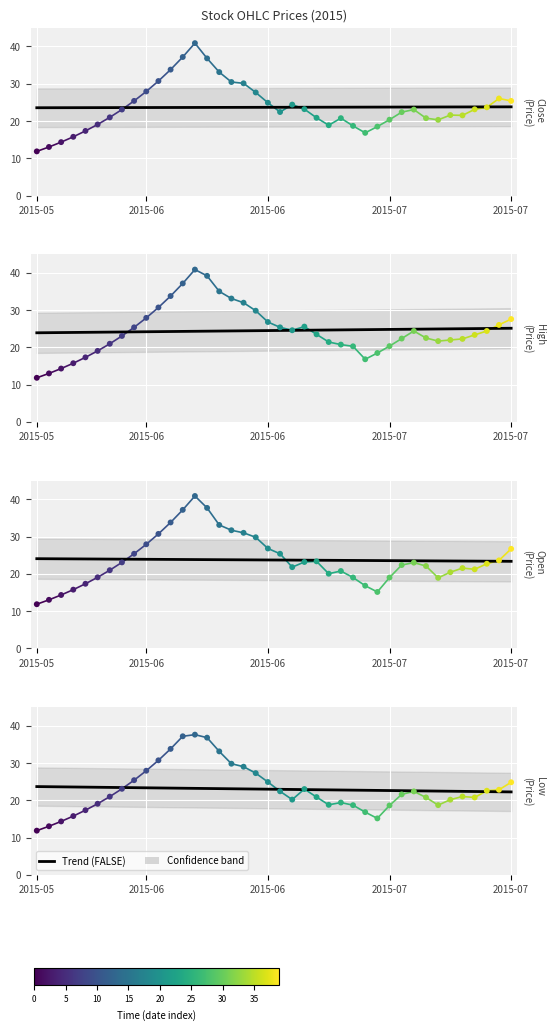

Is the value of low at 31 greater than the value of close at 7?

No